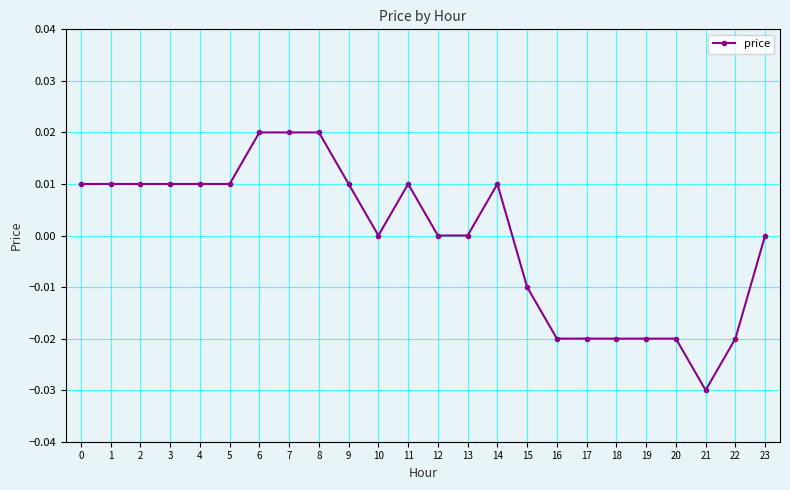

Between 4 and 19, which is larger?

4